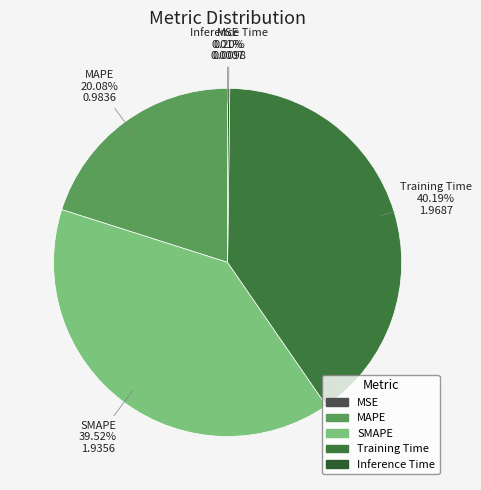

Is it true that MAPE is 20% of the pie?

True